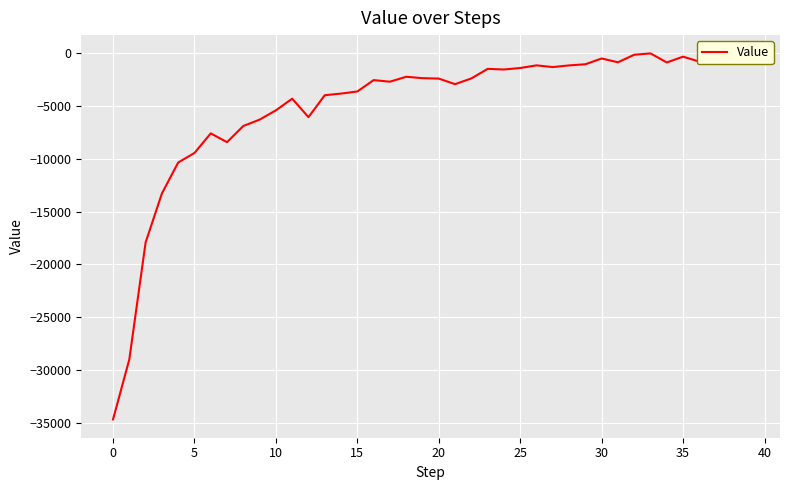

What is the difference between the maximum and minimum values?

34685.4